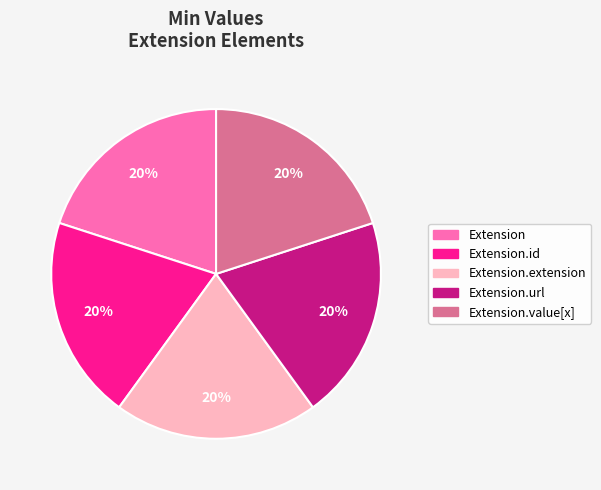

How many segments does this pie chart have?

5